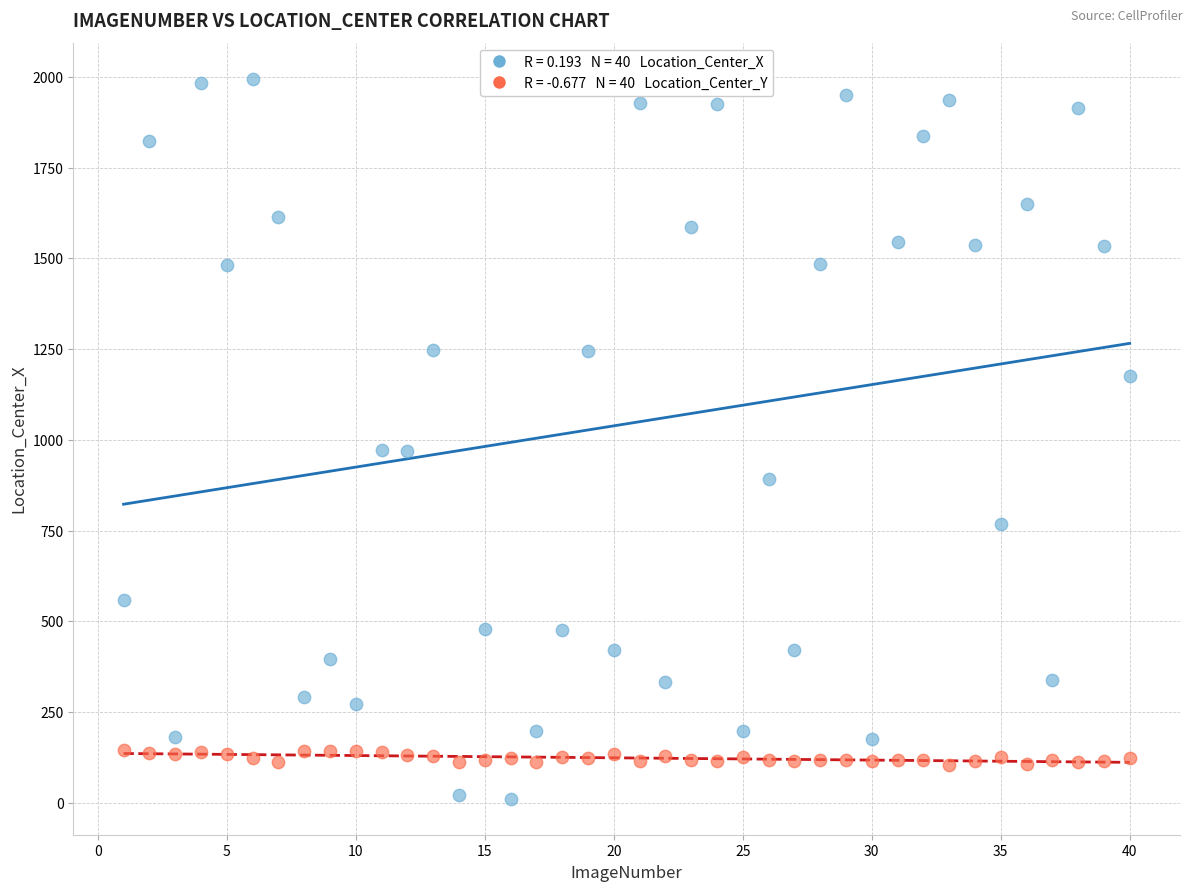

Across all data points, what is the range of X values (max minus min)?

39.0